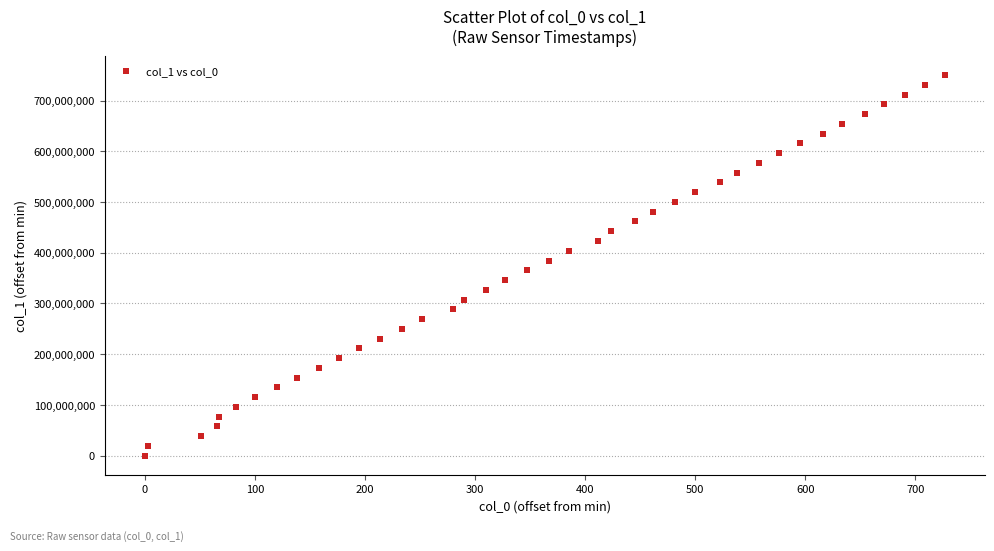

What is the range of Y values (max minus min)?

750000030